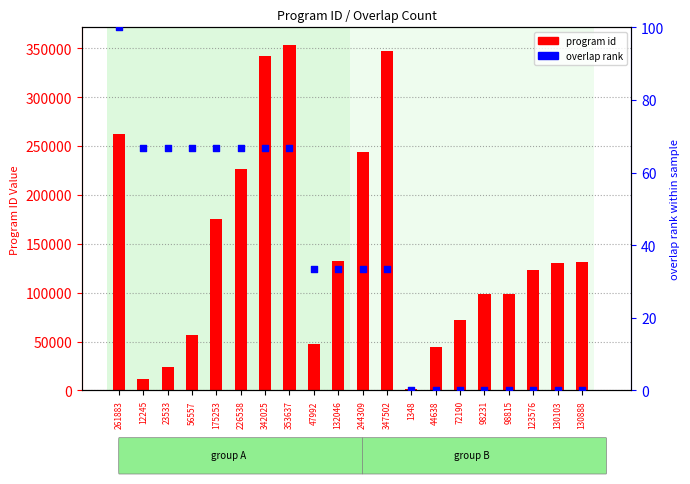

What is the total value across all series at 353637?

353703.7